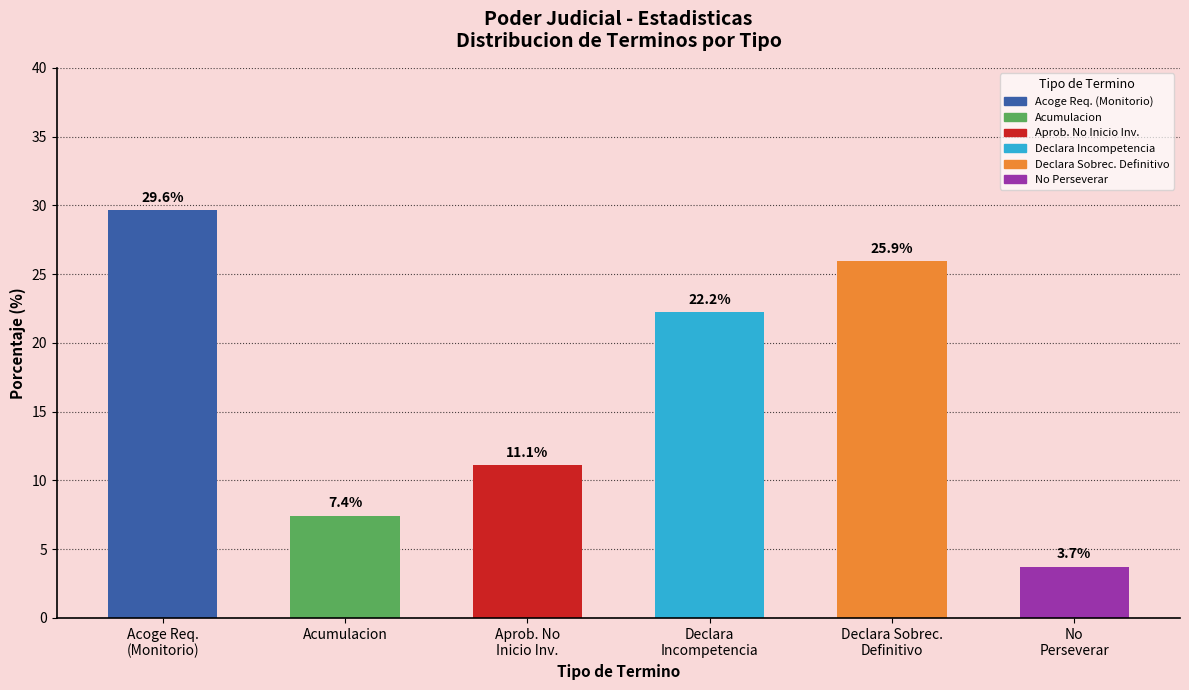

Reading right to left, what are all the values shown in this chart?

3.7	25.9	22.2	11.1	7.4	29.6